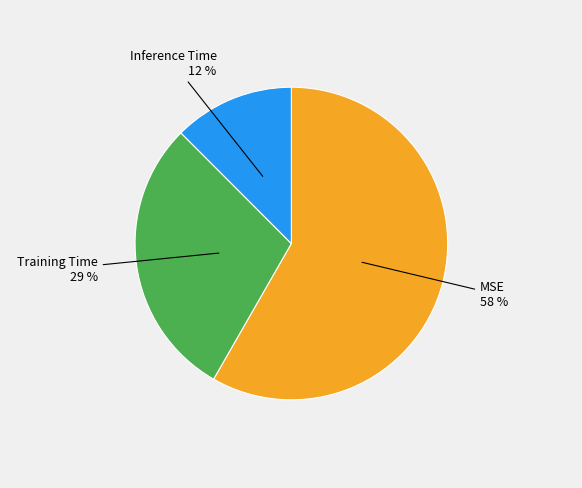

Which category has the biggest portion of the pie?

MSE